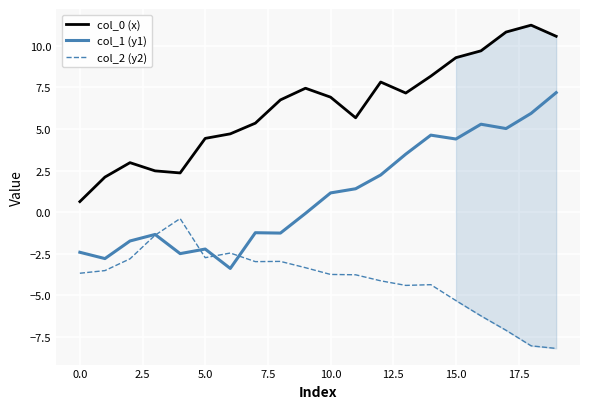

At how many categories does at least one series exceed 9?

5